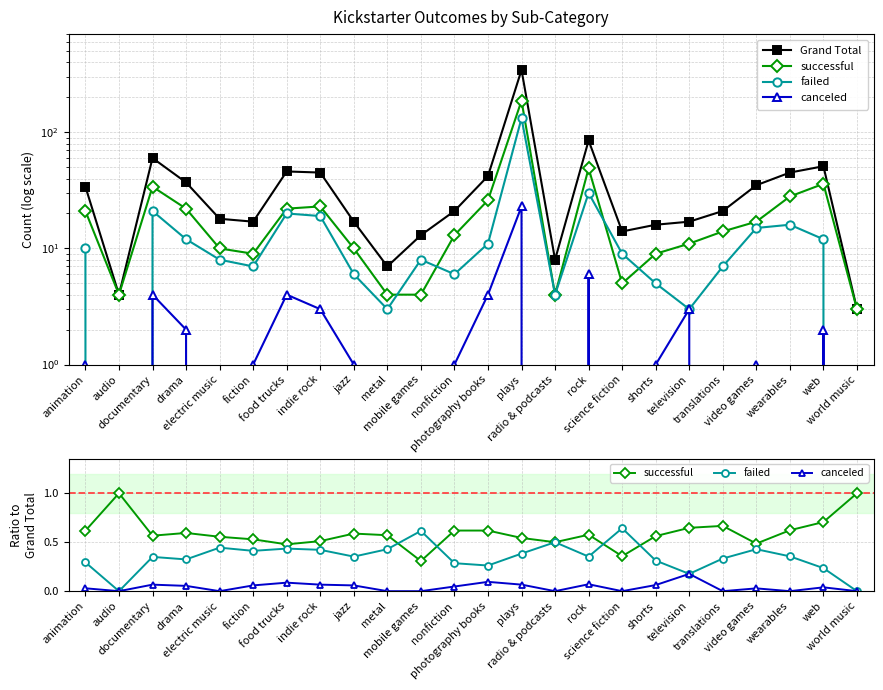

What is the label of the 10th point from the left?

metal